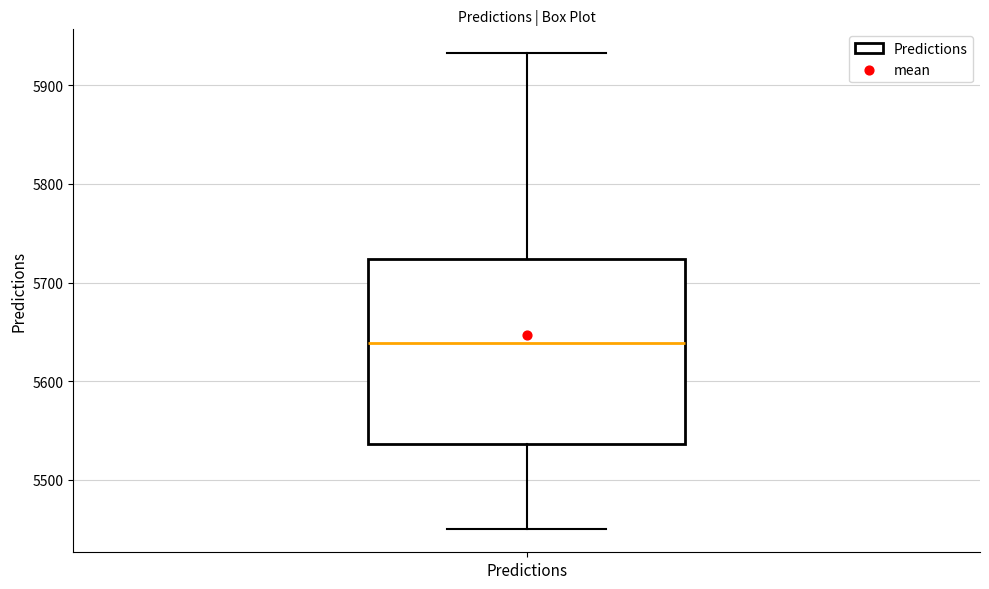

Where is the lower edge of the box for Predictions on the y-axis? The values are not printed on the chart, so give them approximately, as read against the axis.

5540